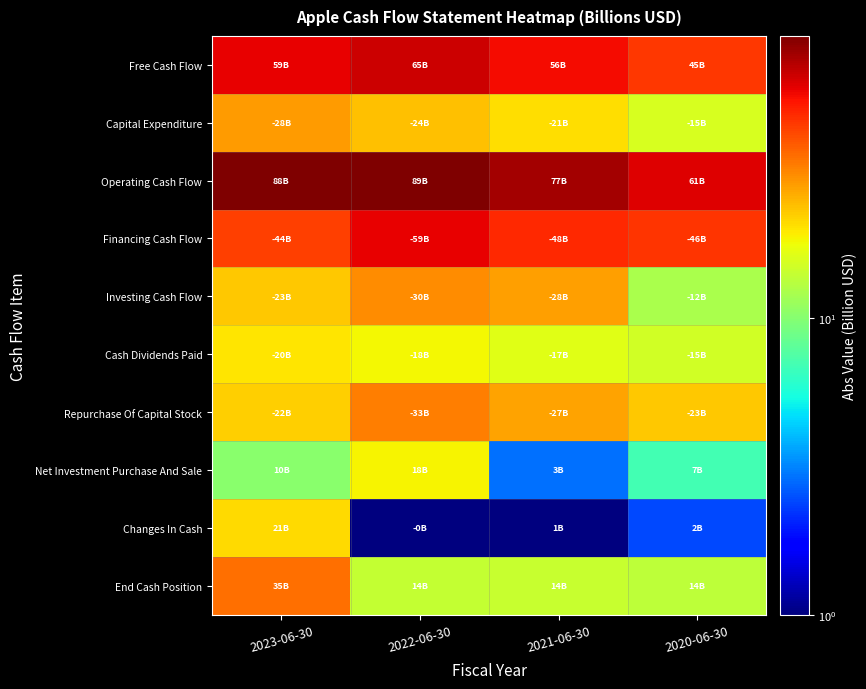

How many data points does each series have?

4